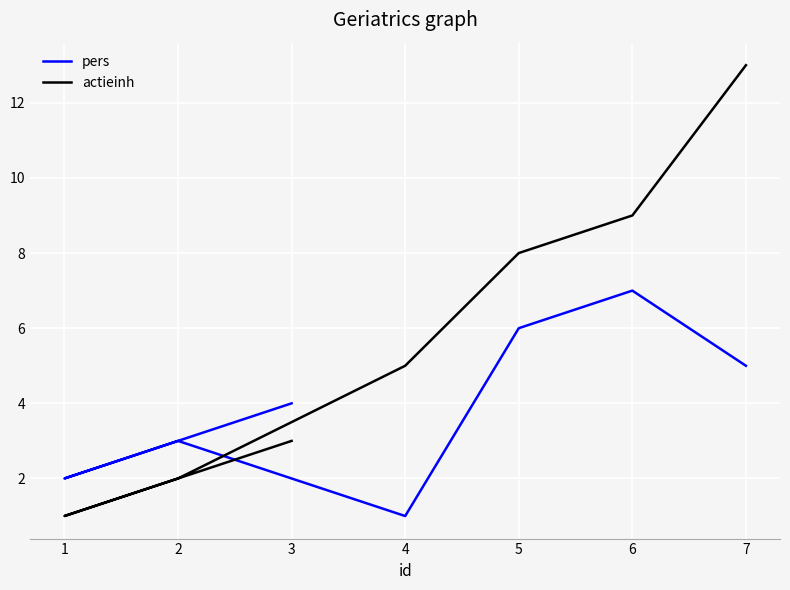

Rank the series by their average value, from highest to lowest.

actieinh, pers